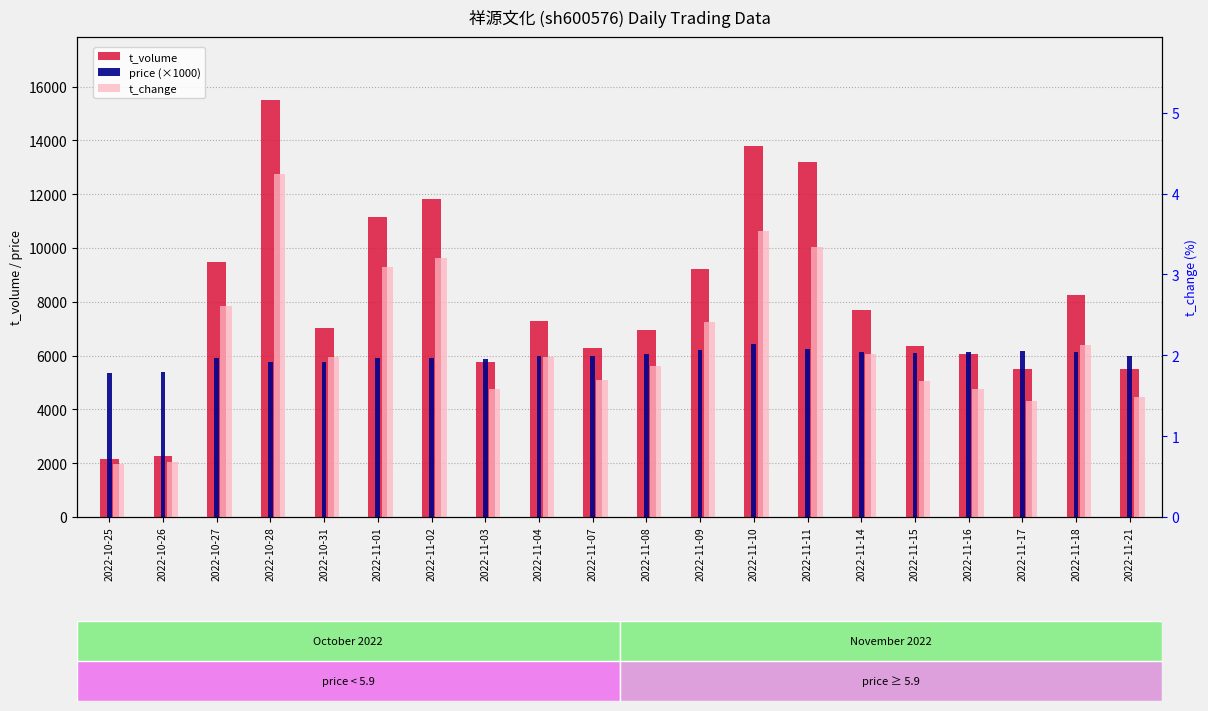

Rank the series by their maximum value, from lowest to highest.

t_change, price (×1000), t_volume